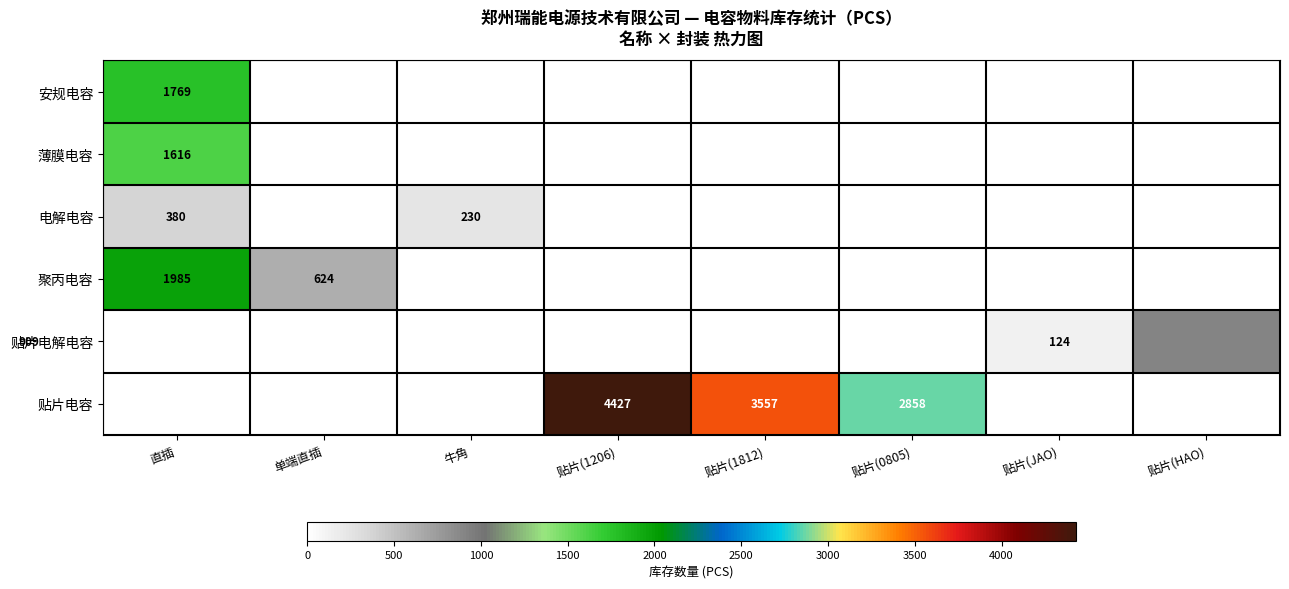

The value of 聚丙电容 at 单端直插 is 972. True or false?

False